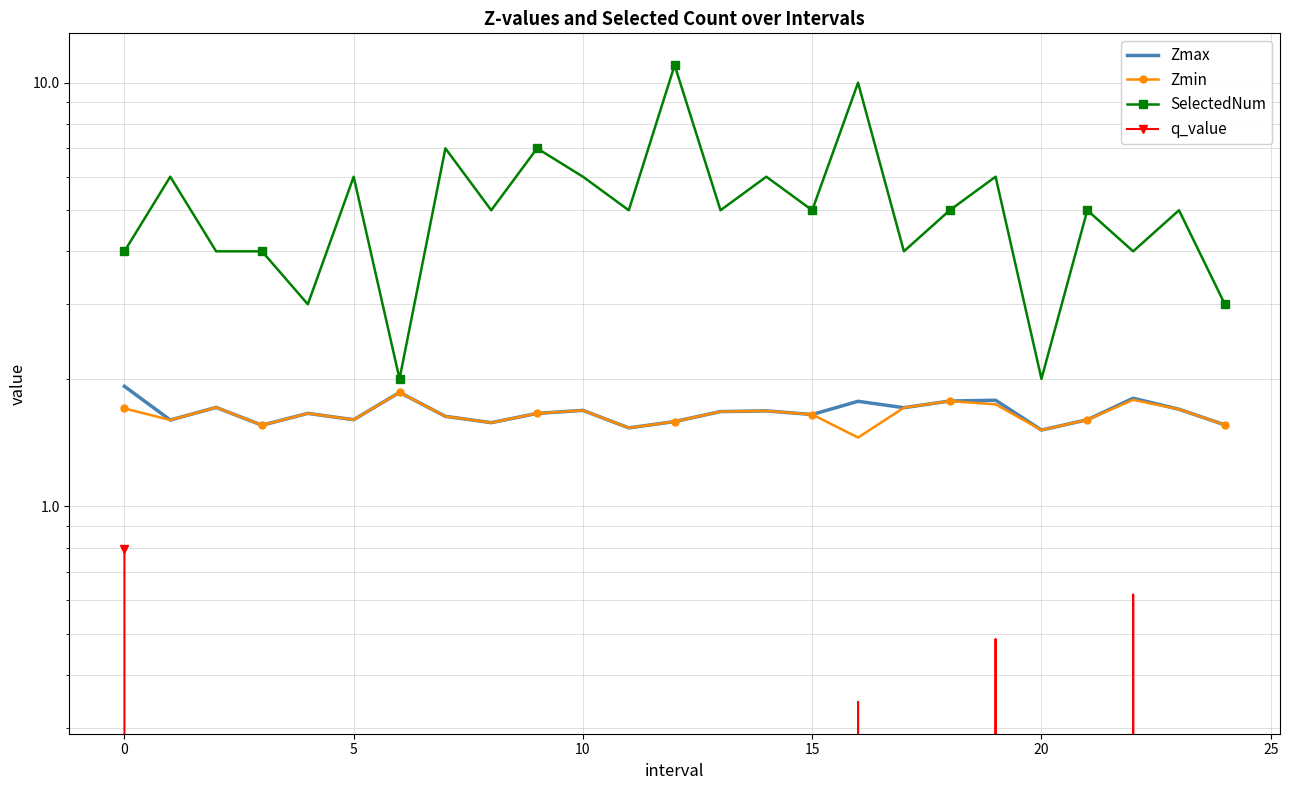

Count the Zmax values in the range 1 to 2.

25